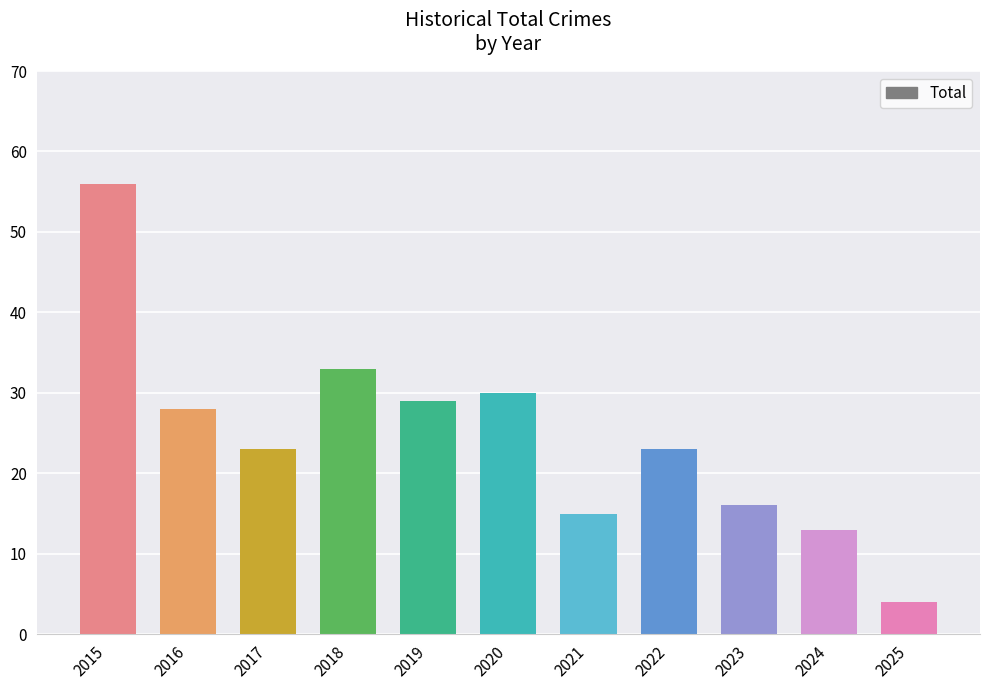

Count the number of data series in this chart.

1